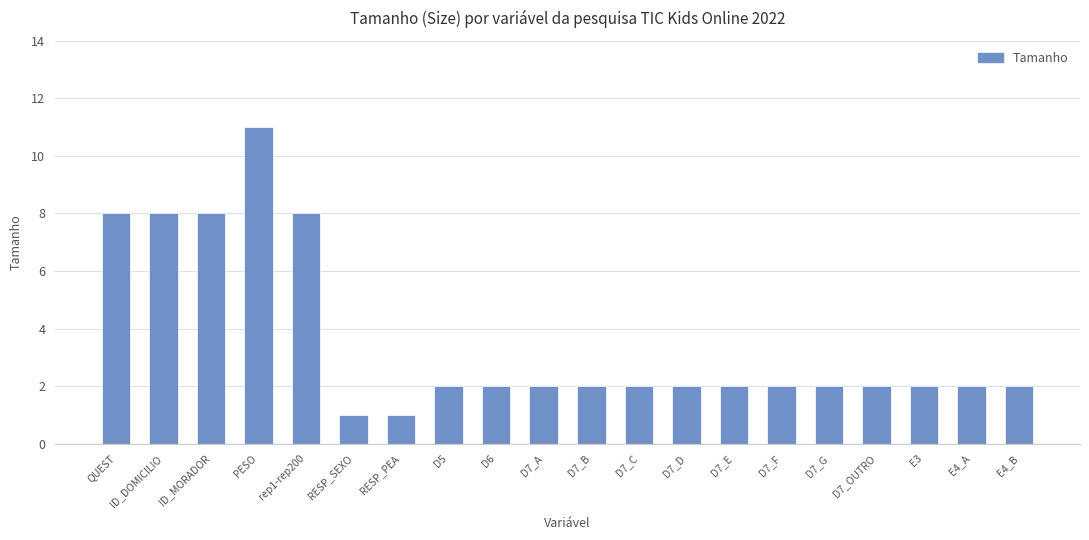

What is the greatest value displayed?

11